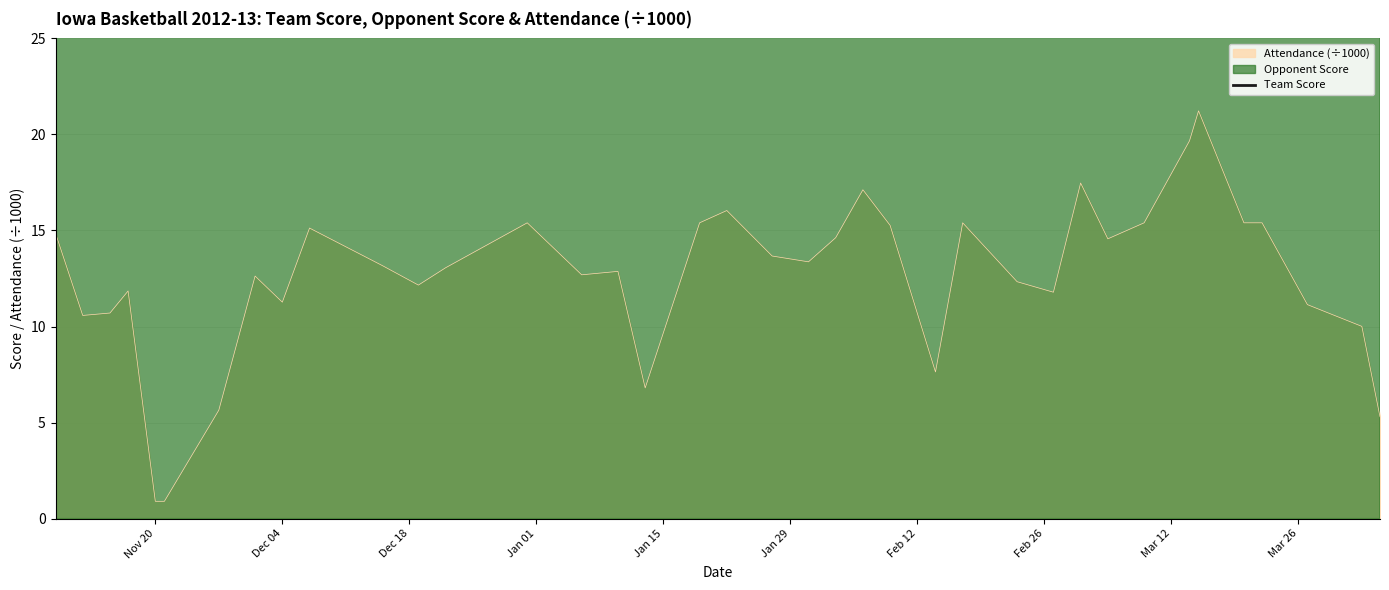

What is the minimum value for Attendance (÷1000)?

0.9